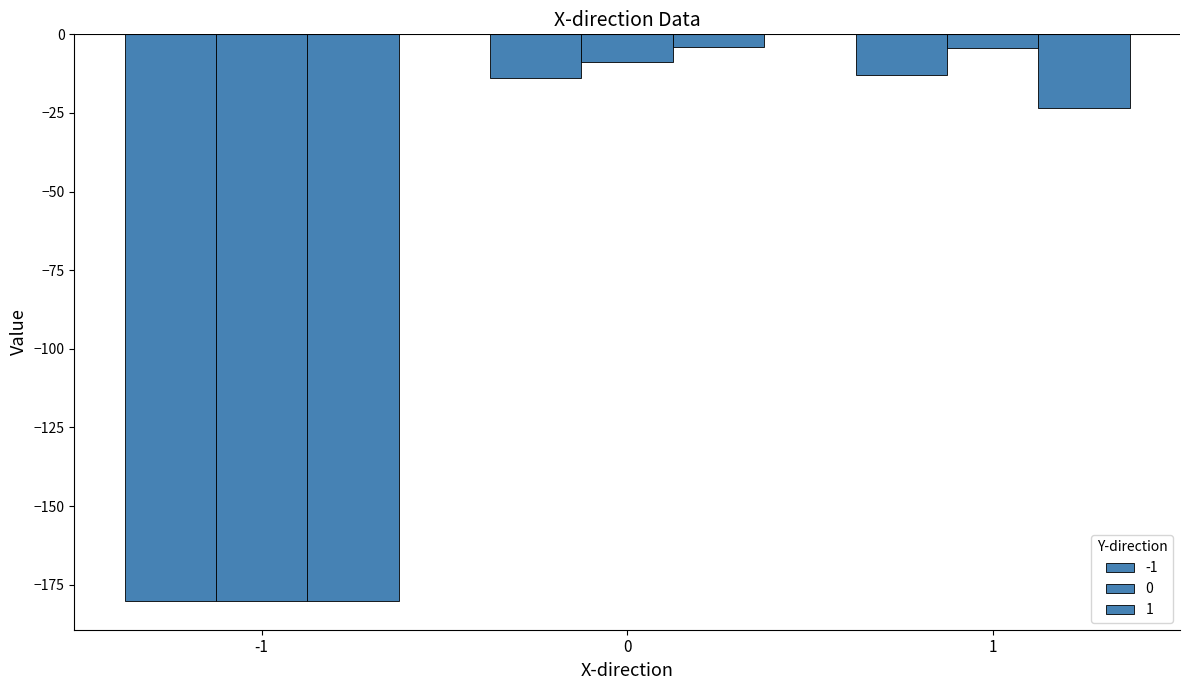

What value does the 0 series have at -1?

-180.3